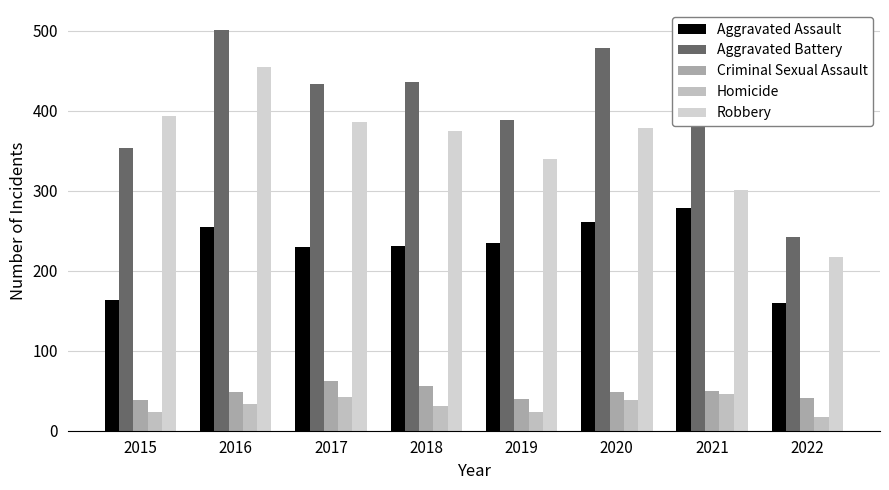

What is the value of the Robbery bar at the 6th from the left?

379